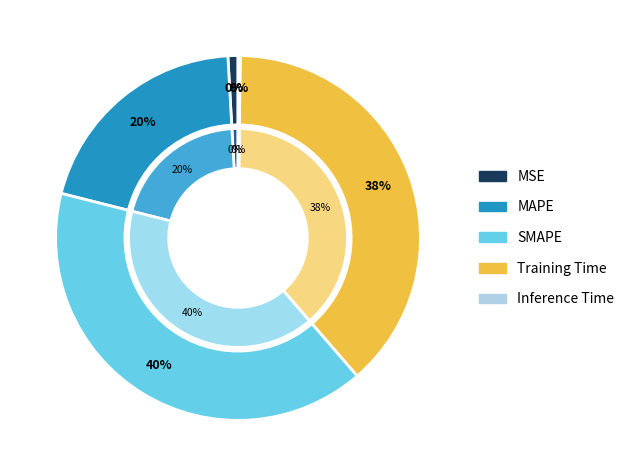

To the nearest percent, what is the average slice percentage?

20%